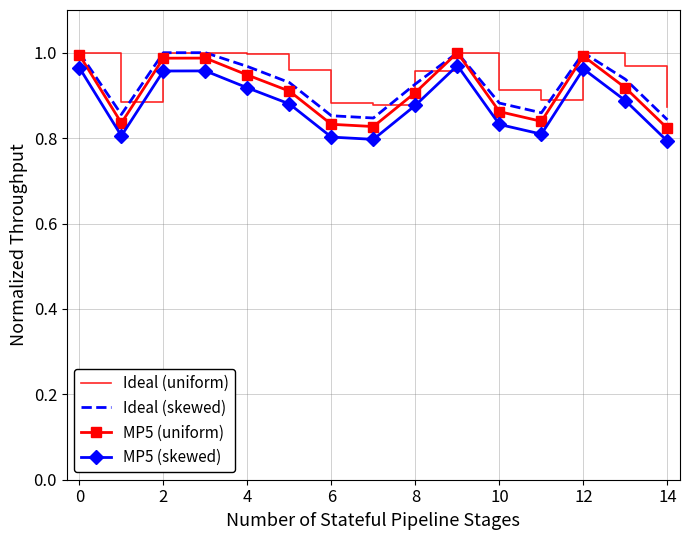

In MP5 (skewed), how many points are lower than both neighbors (excluding endpoints)?

3